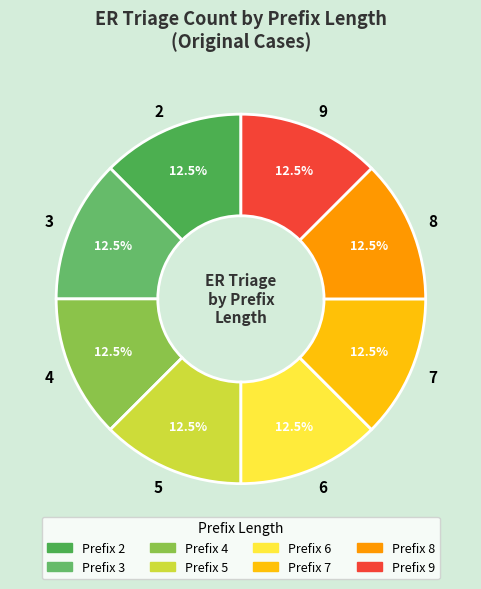

How much of the chart is everything except 4?

87.5%